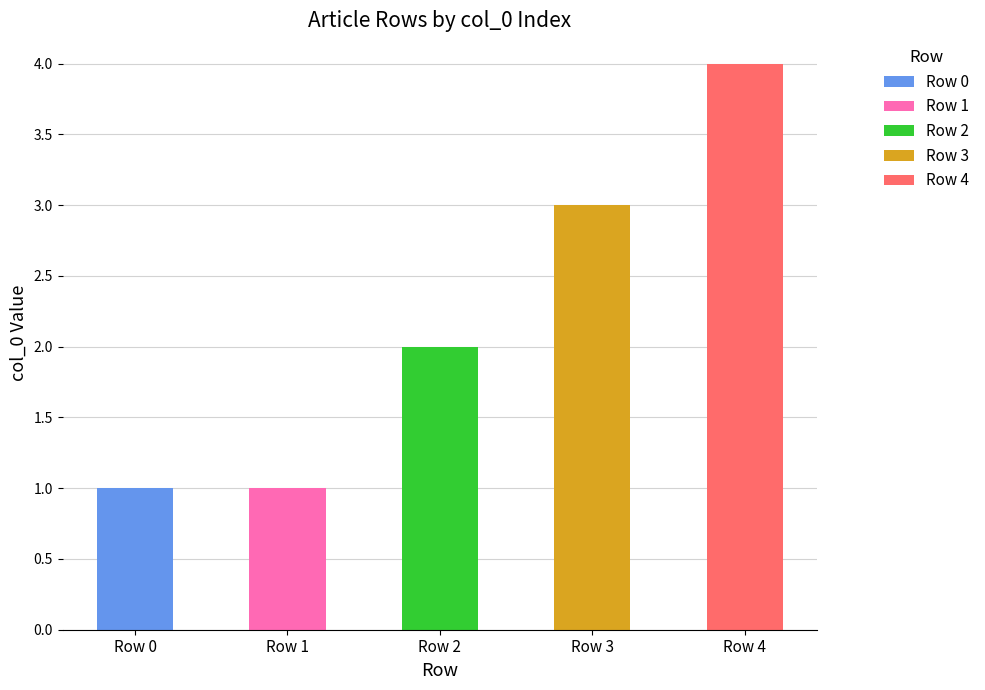

Are the bars grouped side by side (vs. stacked)?

No